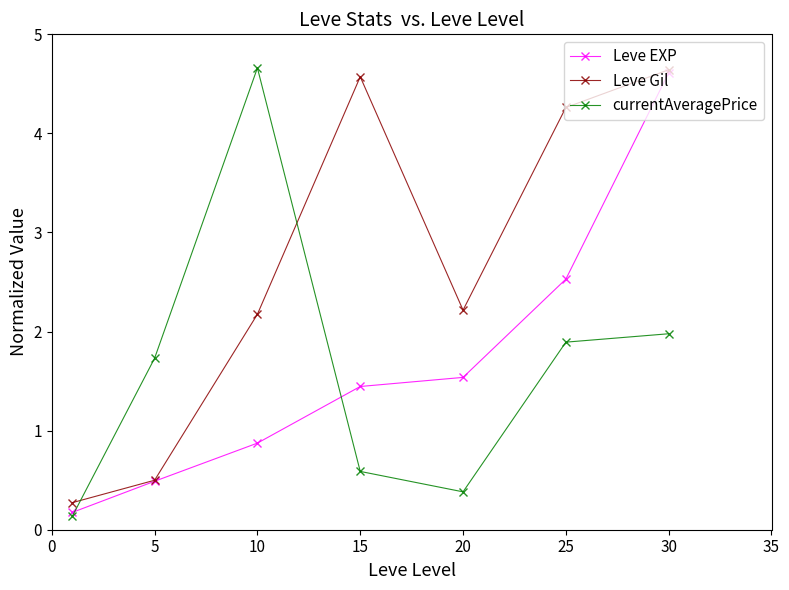

What is the maximum value shown in the chart?

4.7